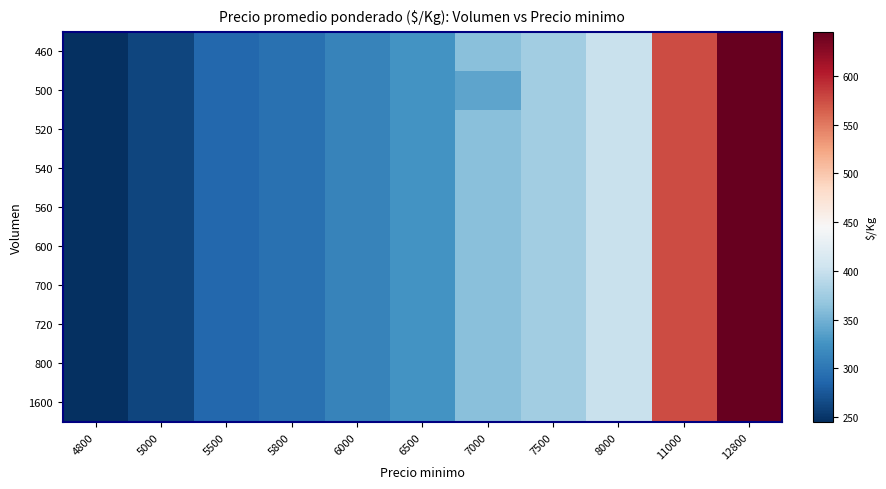

Reading left to right, transcribe all the data shown in this chart.

460: 4800=245	5000=262	5500=288	5800=295	6000=312	6500=325	7000=362	7500=375	8000=400	11000=575	12800=645
500: 4800=245	5000=262	5500=288	5800=295	6000=312	6500=325	7000=340	7500=375	8000=400	11000=575	12800=645
520: 4800=245	5000=262	5500=288	5800=295	6000=312	6500=325	7000=362	7500=375	8000=400	11000=575	12800=645
540: 4800=245	5000=262	5500=288	5800=295	6000=312	6500=325	7000=362	7500=375	8000=400	11000=575	12800=645
560: 4800=245	5000=262	5500=288	5800=295	6000=312	6500=325	7000=362	7500=375	8000=400	11000=575	12800=645
600: 4800=245	5000=262	5500=288	5800=295	6000=312	6500=325	7000=362	7500=375	8000=400	11000=575	12800=645
700: 4800=245	5000=262	5500=288	5800=295	6000=312	6500=325	7000=362	7500=375	8000=400	11000=575	12800=645
720: 4800=245	5000=262	5500=288	5800=295	6000=312	6500=325	7000=362	7500=375	8000=400	11000=575	12800=645
800: 4800=245	5000=262	5500=288	5800=295	6000=312	6500=325	7000=362	7500=375	8000=400	11000=575	12800=645
1600: 4800=245	5000=262	5500=288	5800=295	6000=312	6500=325	7000=362	7500=375	8000=400	11000=575	12800=645